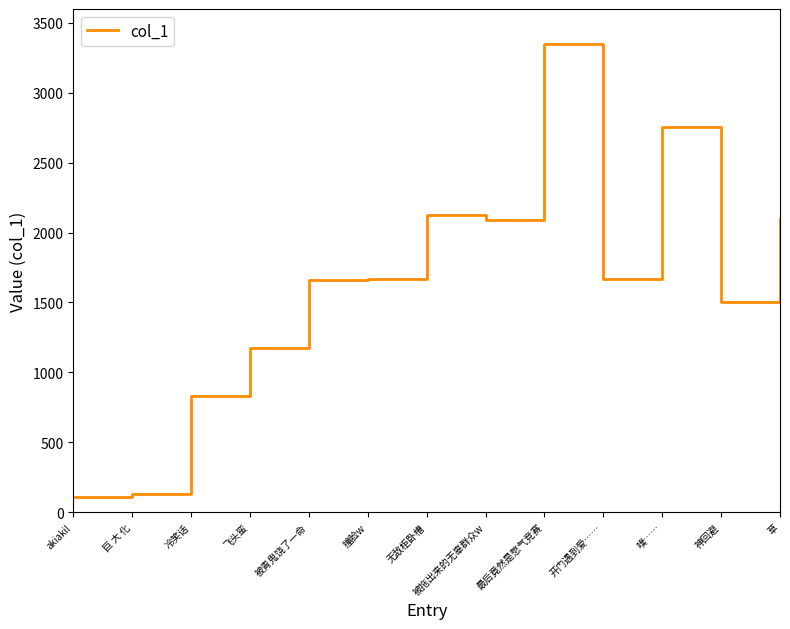

True or false: the data has more than 0 interior local peaks.

True